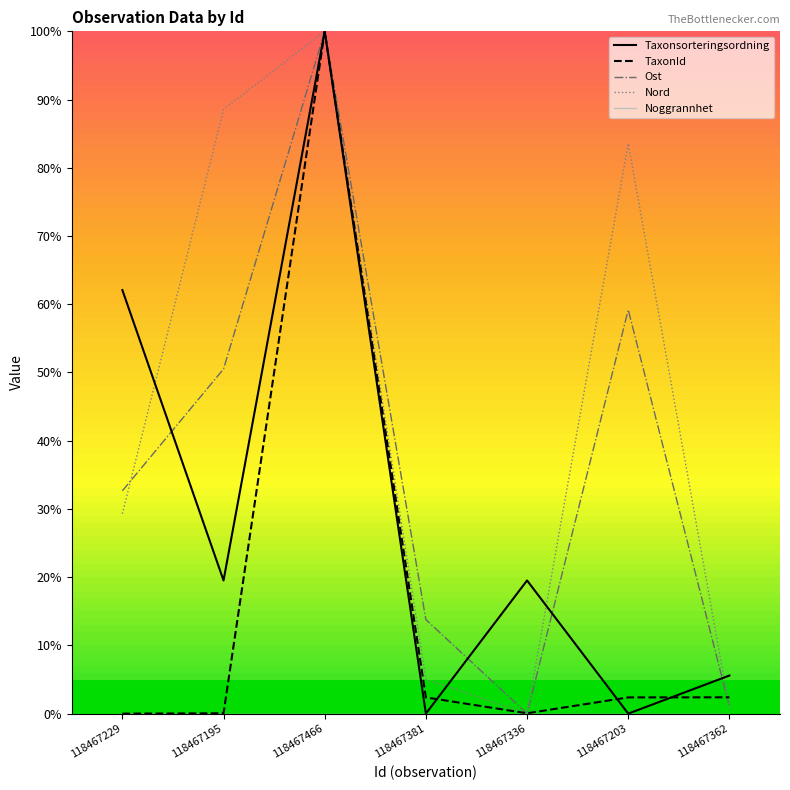

What is the highest value of the TaxonId series?

1.0